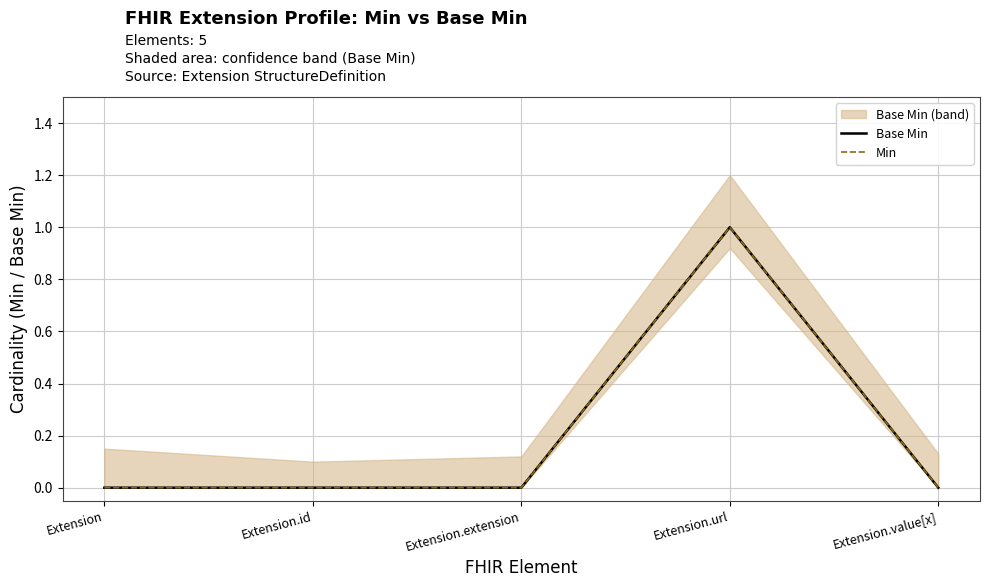

At which category does the chart reach its peak across all series?

Extension.url